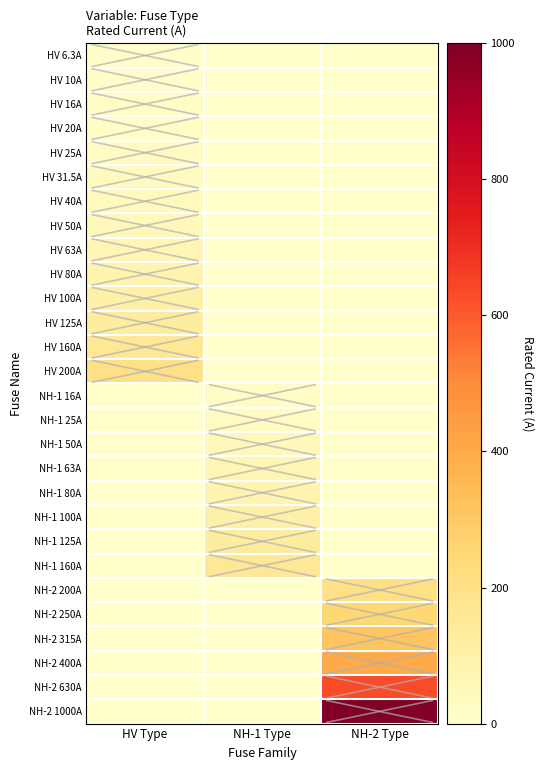

At which category is the sum across all series the highest?

NH-2 Type